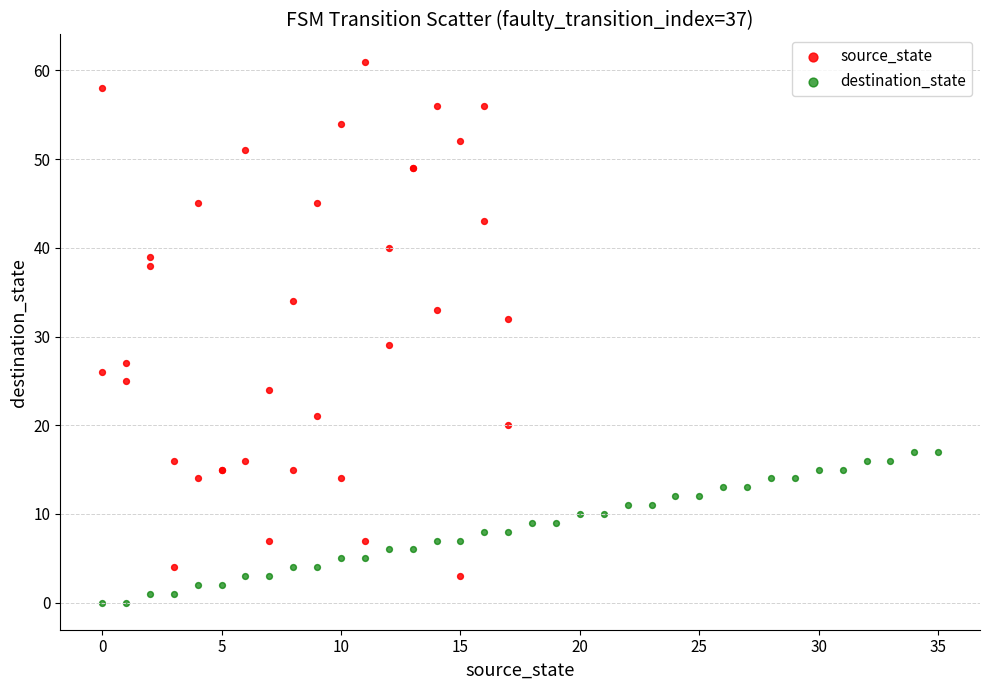

Which series has the widest spread of Y values?

source_state